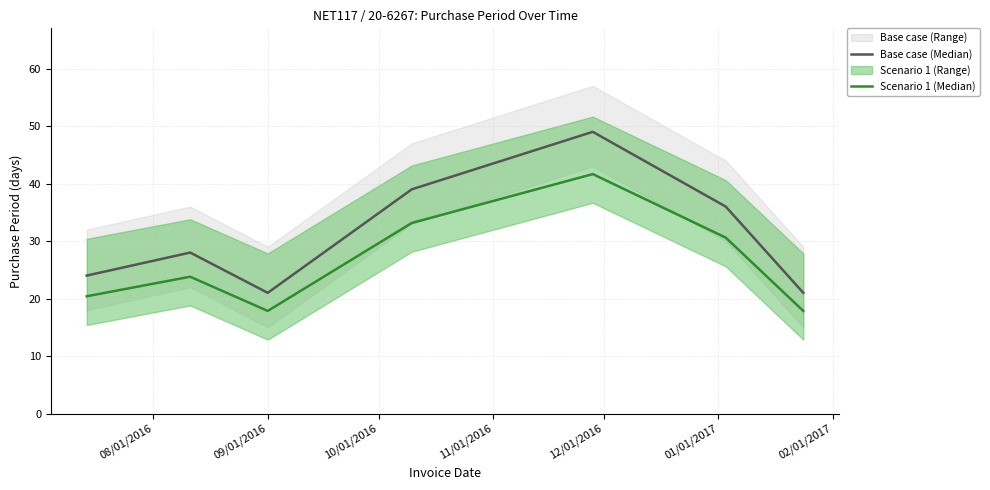

What is the average value of the Scenario 1 (Median) series?

26.5